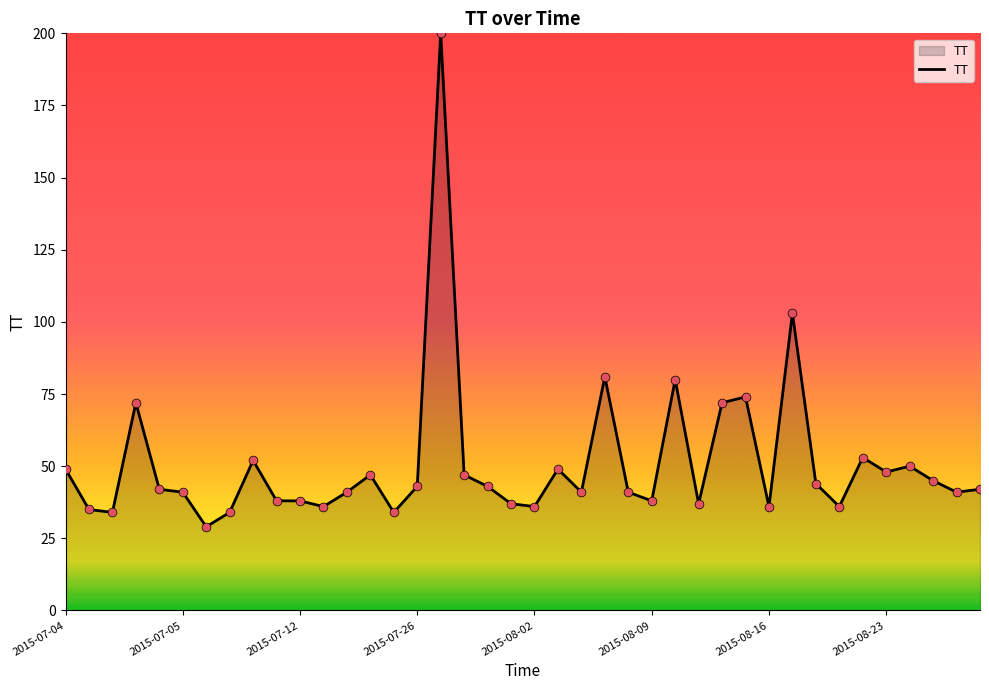

What is the difference between the maximum and minimum values?

171